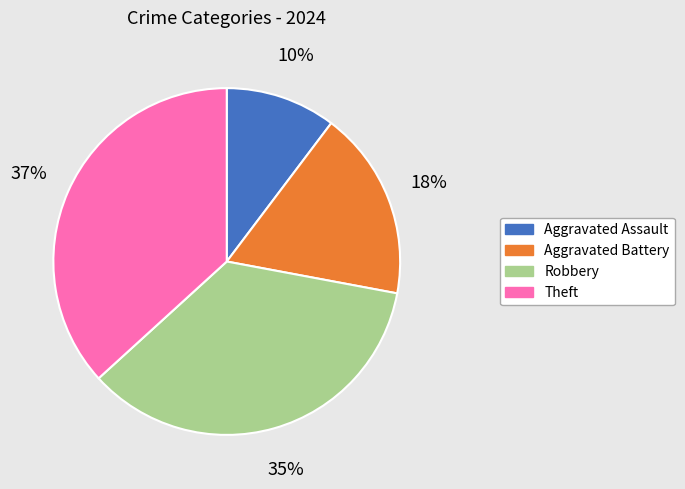

How many slices are in this pie chart?

4